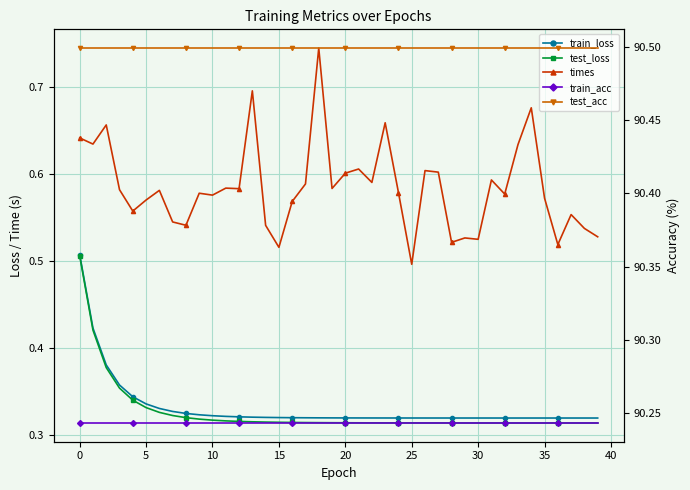

Between 19 and 25, which is larger?

19